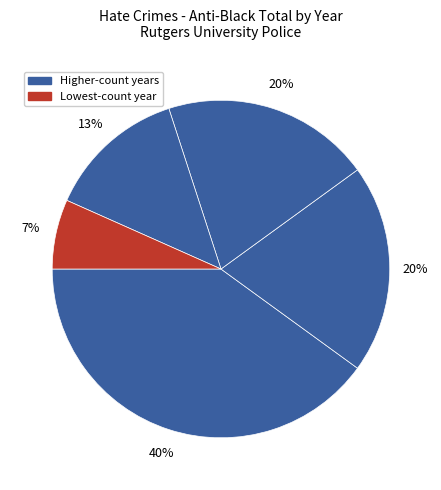

How many segments does this pie chart have?

5